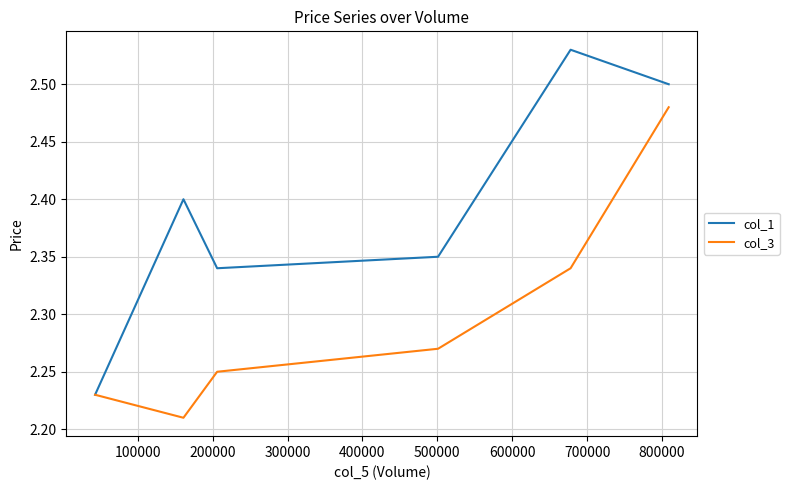

Which series has the largest range (max minus min)?

col_1